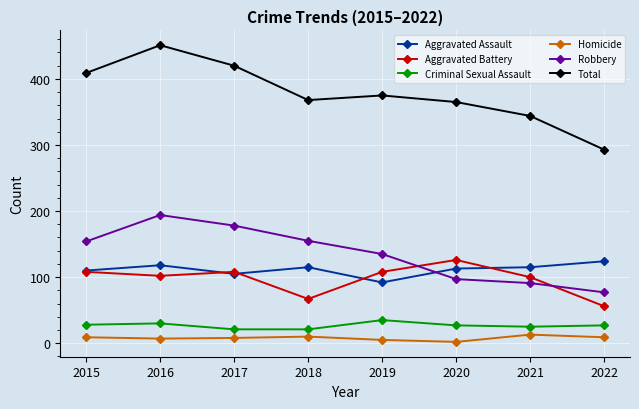

How many times do Aggravated Battery and Robbery cross each other?

2